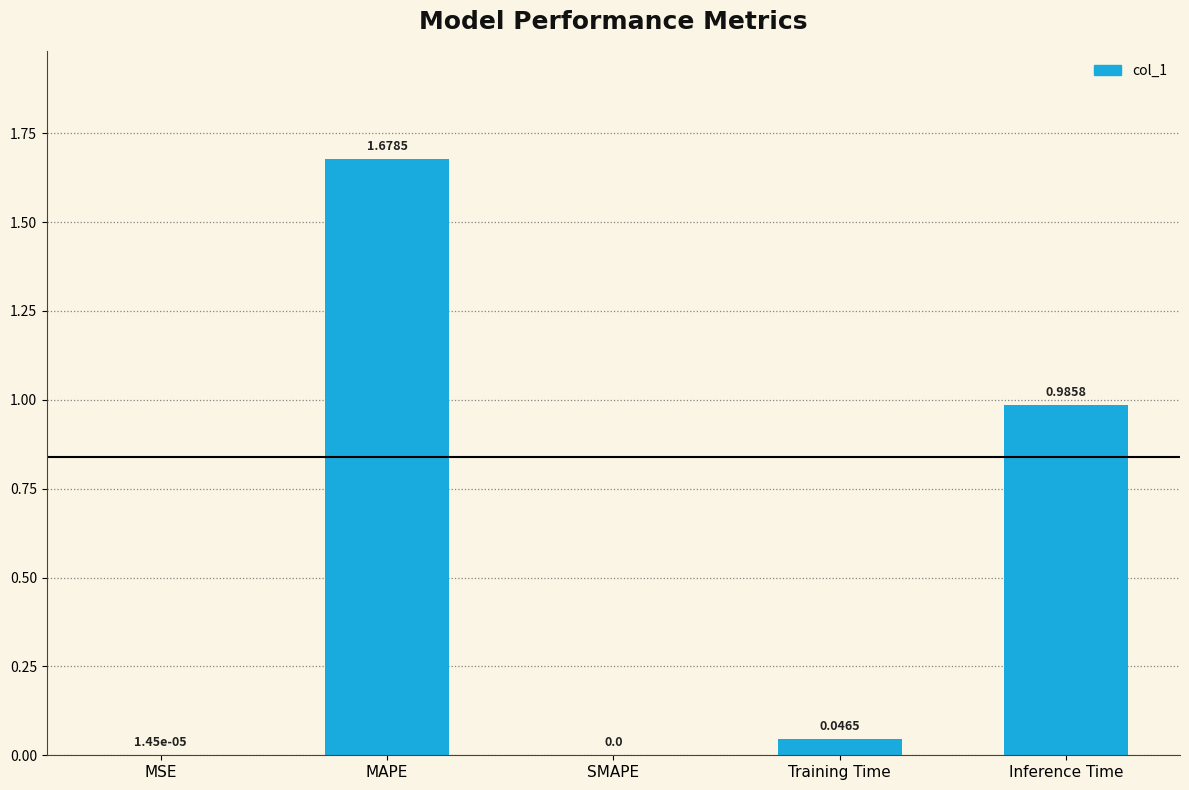

What is the sum of the values at MAPE and Inference Time?

2.7